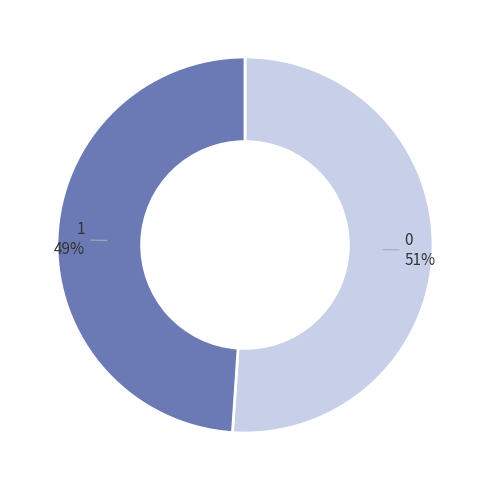

Is there a majority slice in this chart?

Yes